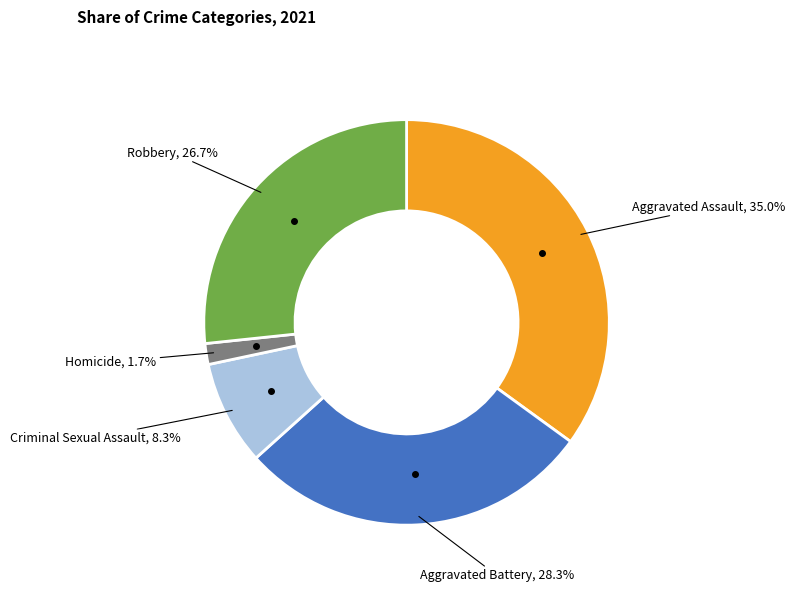

Does any single category account for the majority?

No